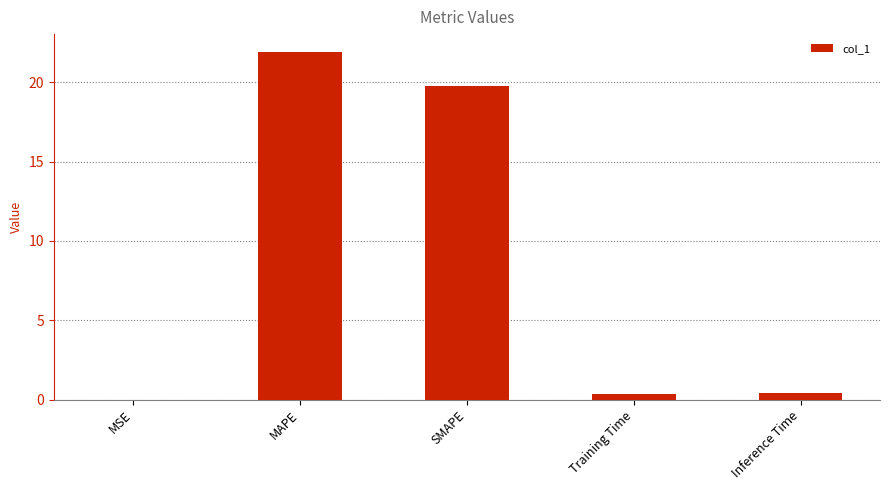

What is the sum of all values?

42.5